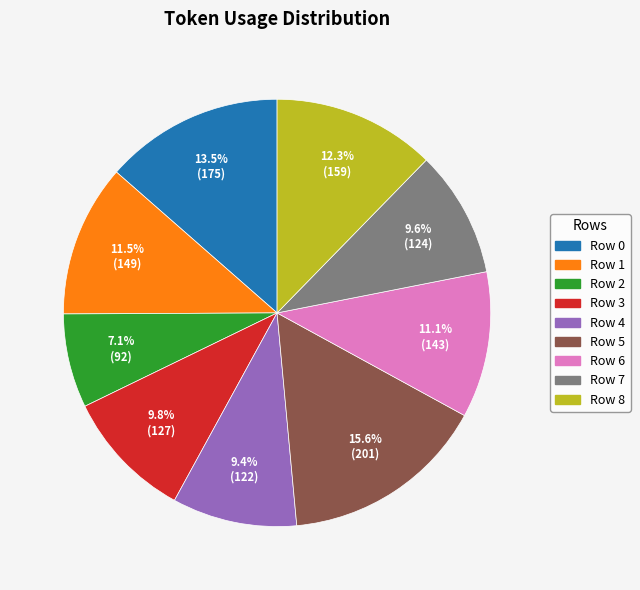

What percentage is the Row 5 slice, to the nearest percent?

16%